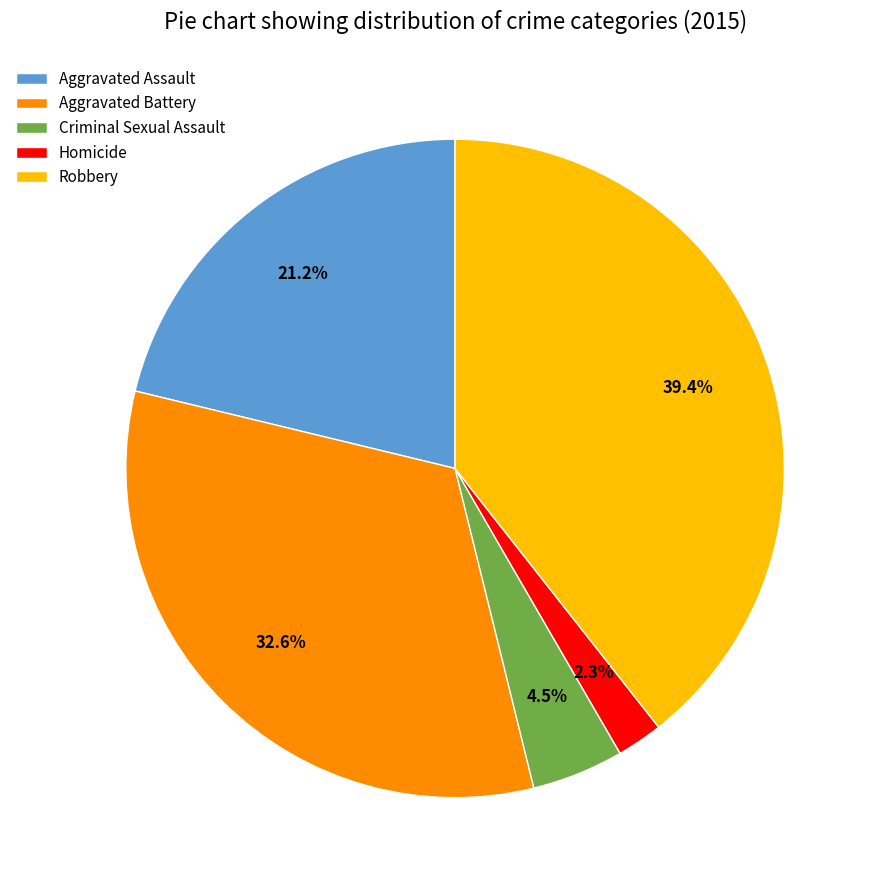

The Homicide slice represents 2% of the pie. True or false?

True